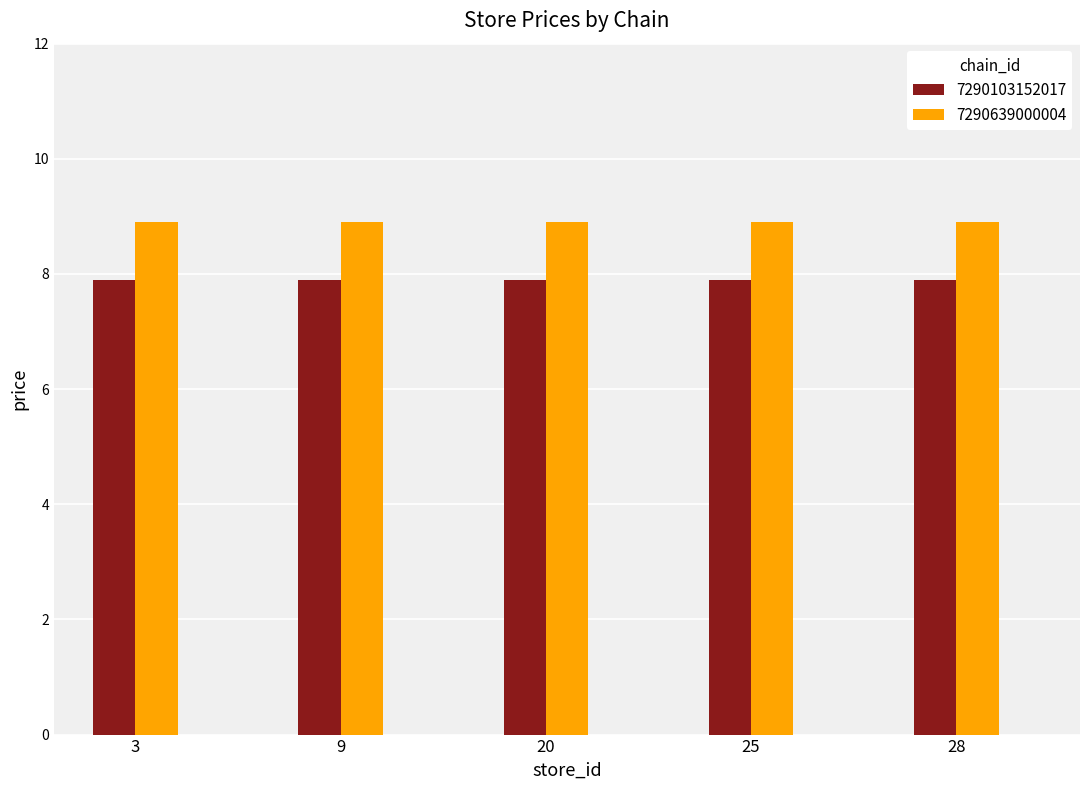

What is the smallest value displayed?

7.9